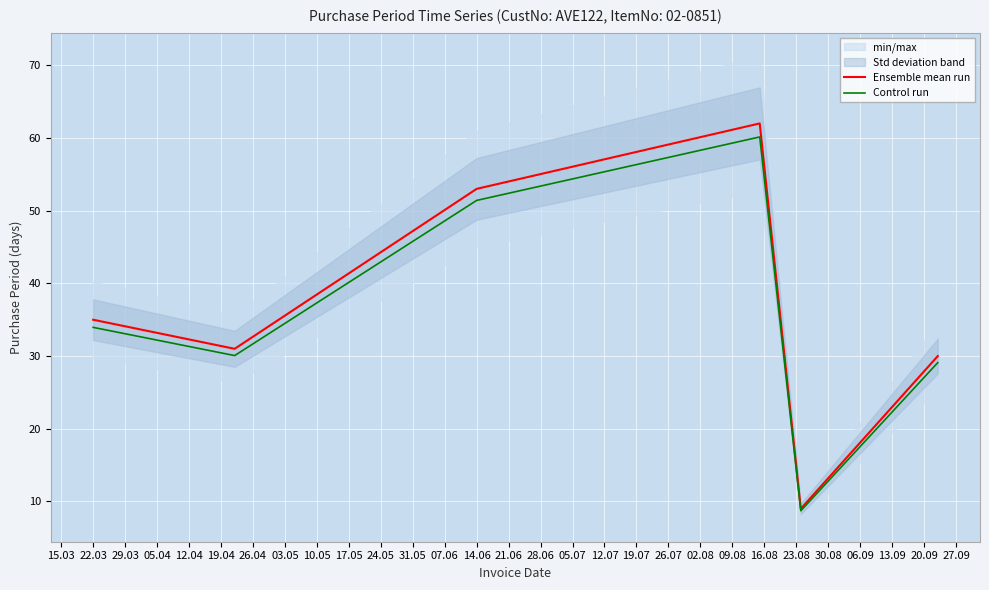

What is the maximum value for Ensemble mean run?

62.0